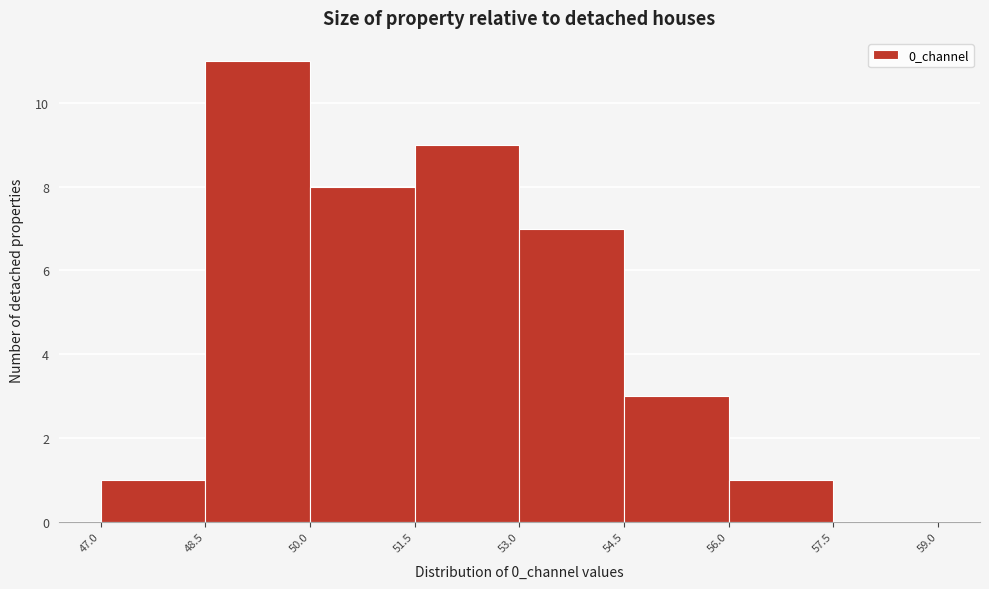

Reading left to right, transcribe this chart: for each bar, give the range it covers on the x-axis and its height. The values are not printed on the chart, so give them approximately, as read against the axis.

47.0 to 48.5: 1
48.5 to 50.0: 11
50.0 to 51.5: 8
51.5 to 53.0: 9
53.0 to 54.5: 7
54.5 to 56.0: 3
56.0 to 57.5: 1
57.5 to 59.0: 0